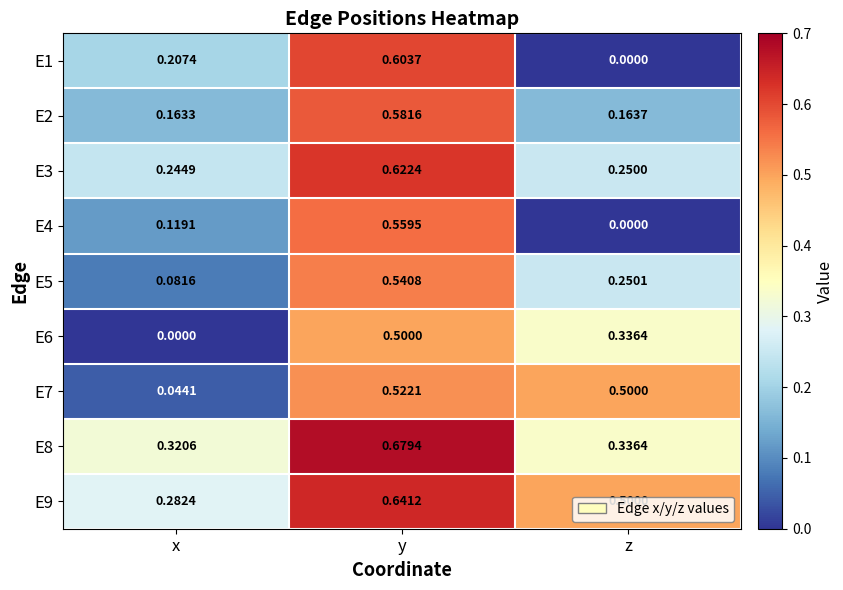

List the labels in order of E4 value, smallest first.

z, x, y